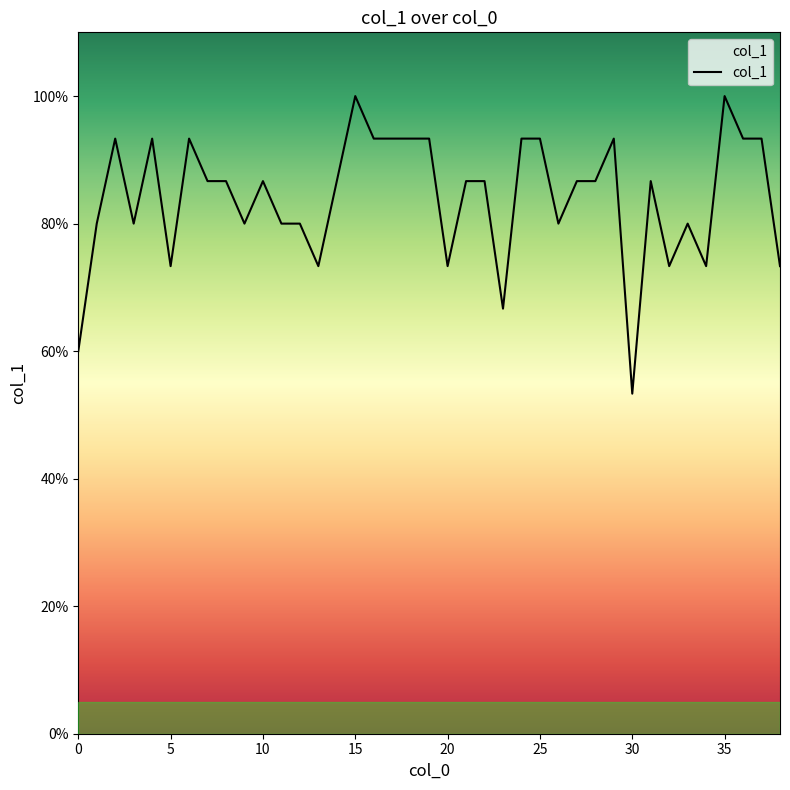

What is the label of the 18th point from the right?

21